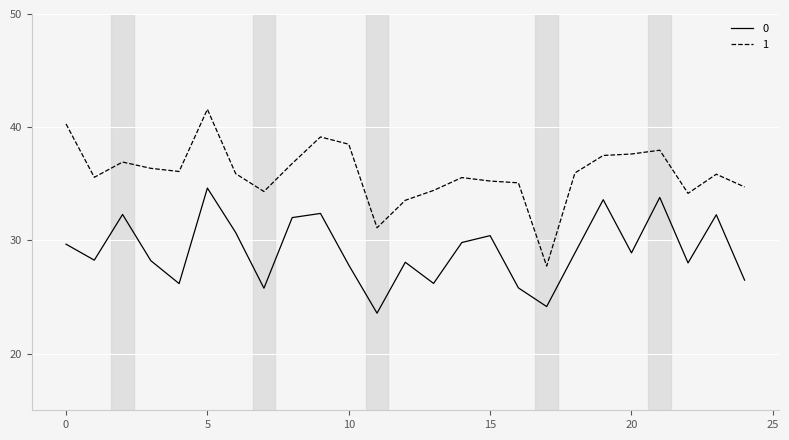

True or false: 0 and 1 cross at least once.

False